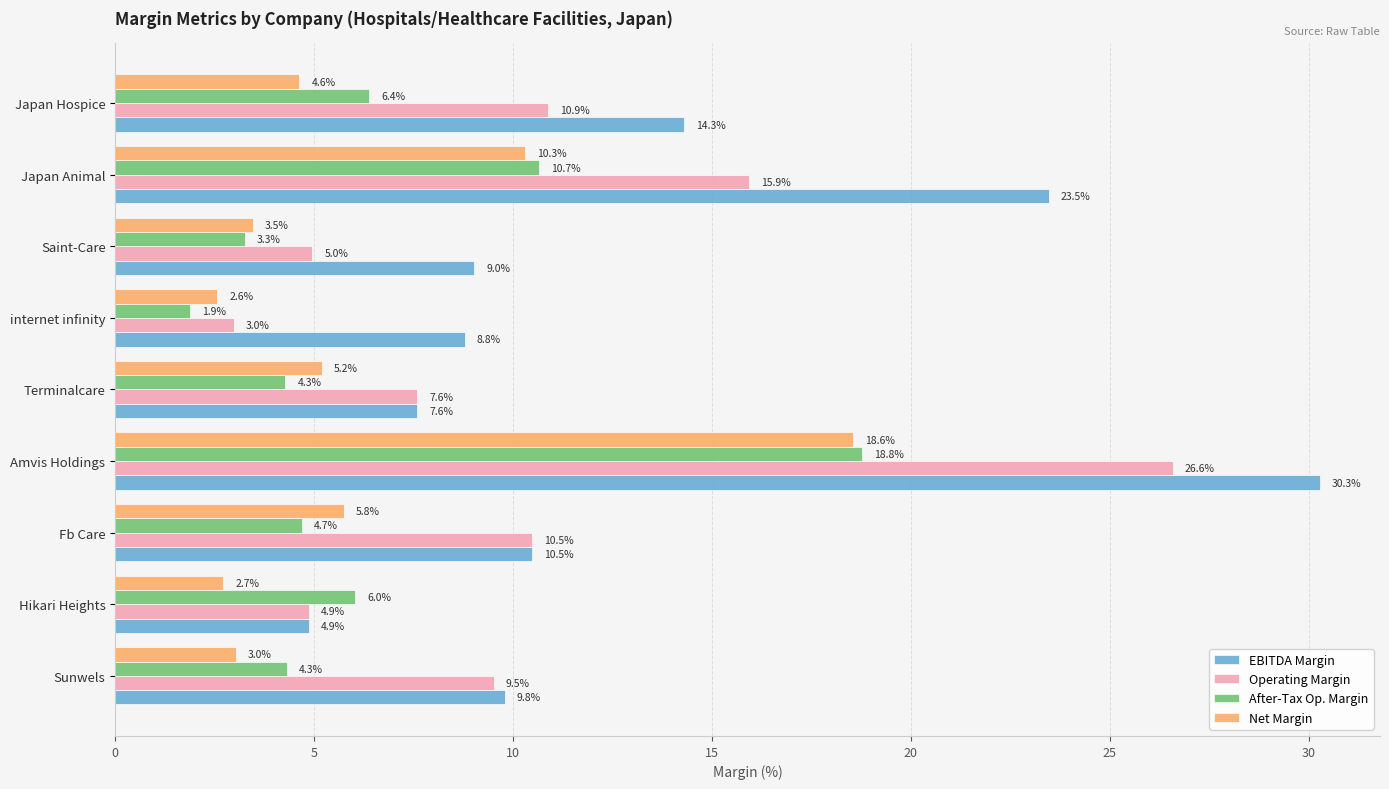

Rank the series by their maximum value, from highest to lowest.

EBITDA Margin, Operating Margin, After-Tax Op. Margin, Net Margin